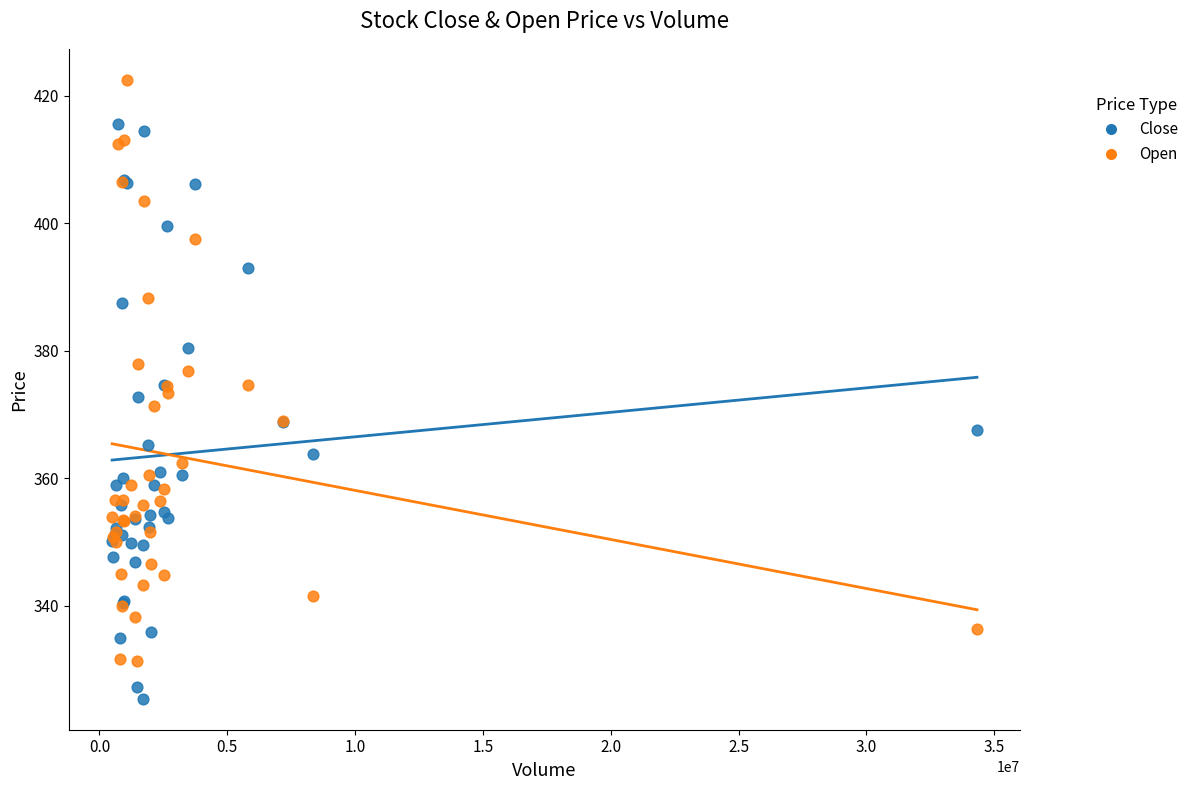

Which series contains the lowest Y value?

Close